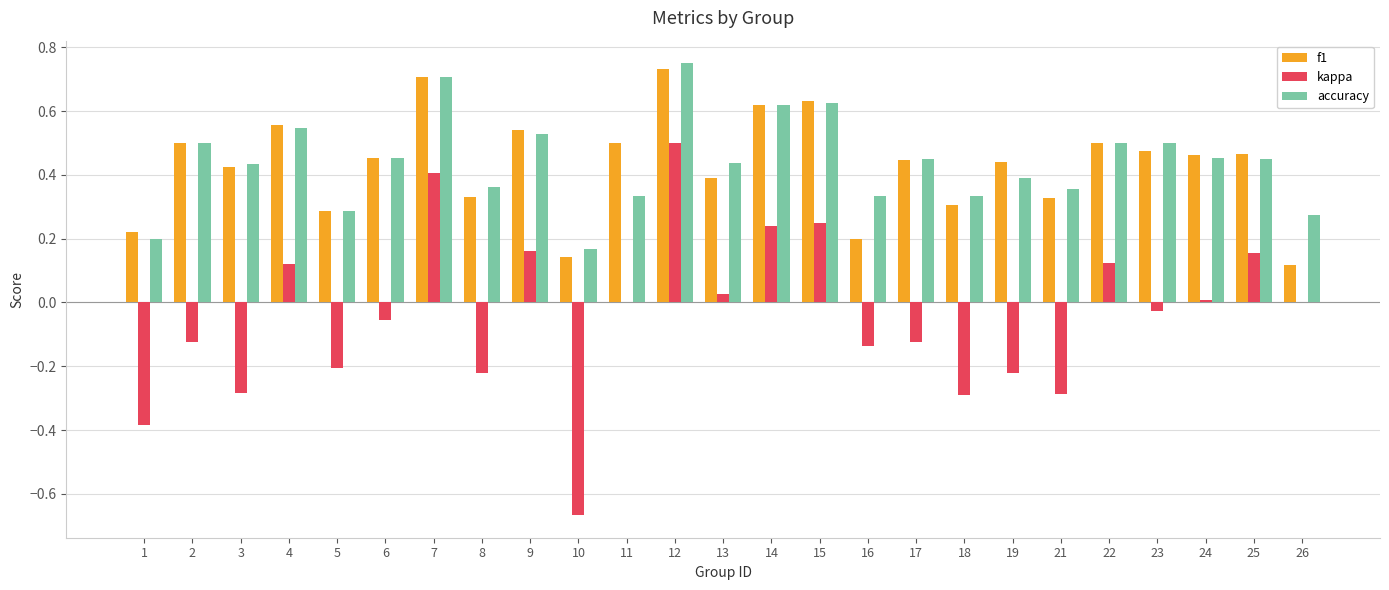

Is it true that kappa equals -0.2 at 19?

True